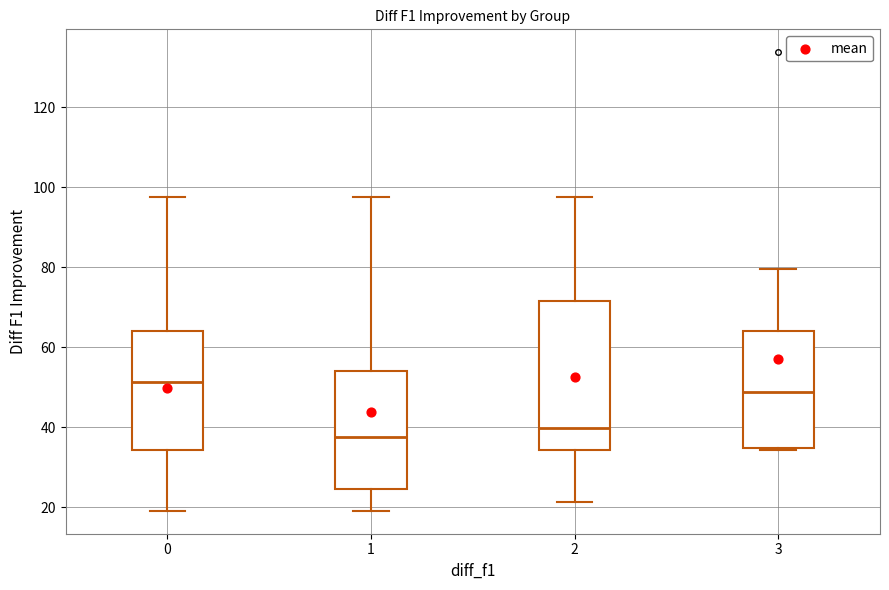

Comparing the boxes themselves (not the whiskers), which one is the tallest?

2